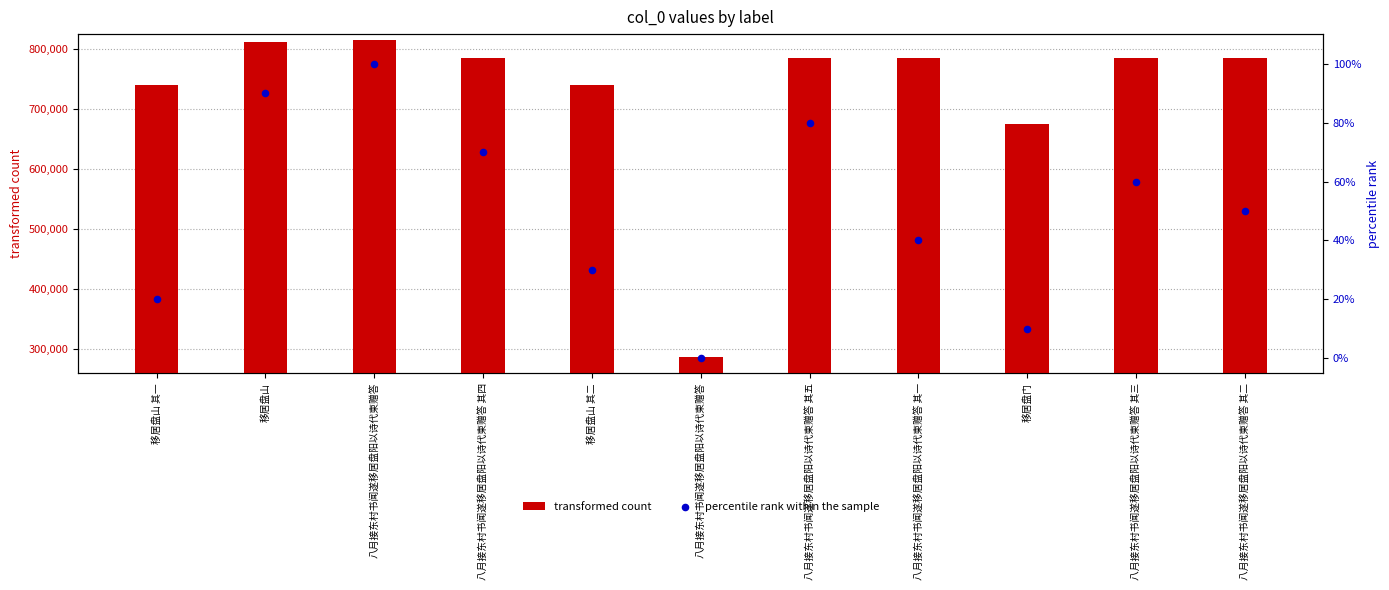

At which category is the sum across all series the highest?

八月接东村书闻遂移居盘阳以诗代柬赠答